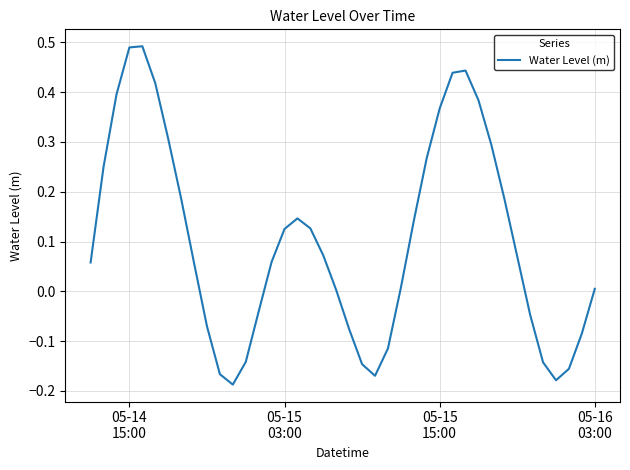

Is this an area chart (filled region under the line)?

No